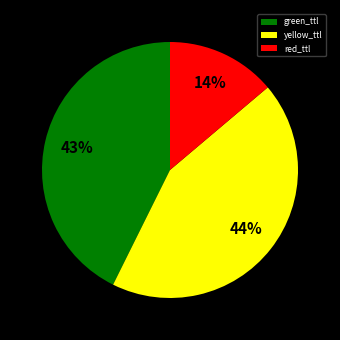

Is the sum of red_ttl and green_ttl greater than half?

Yes